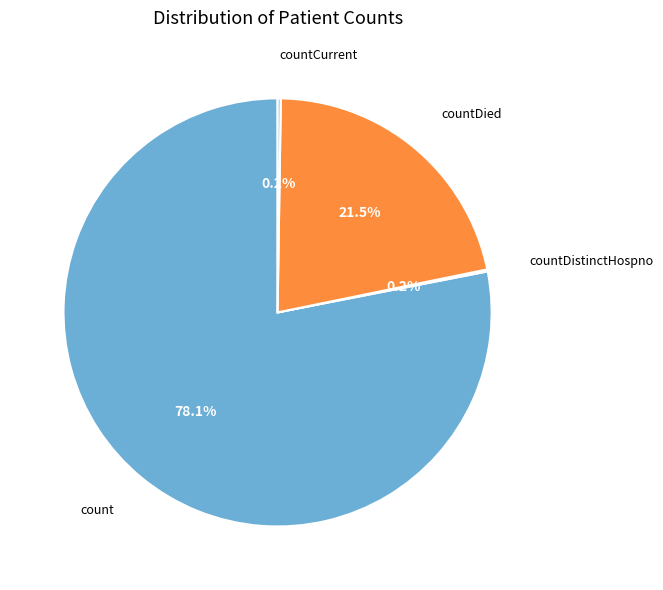

Does any single category account for the majority?

Yes